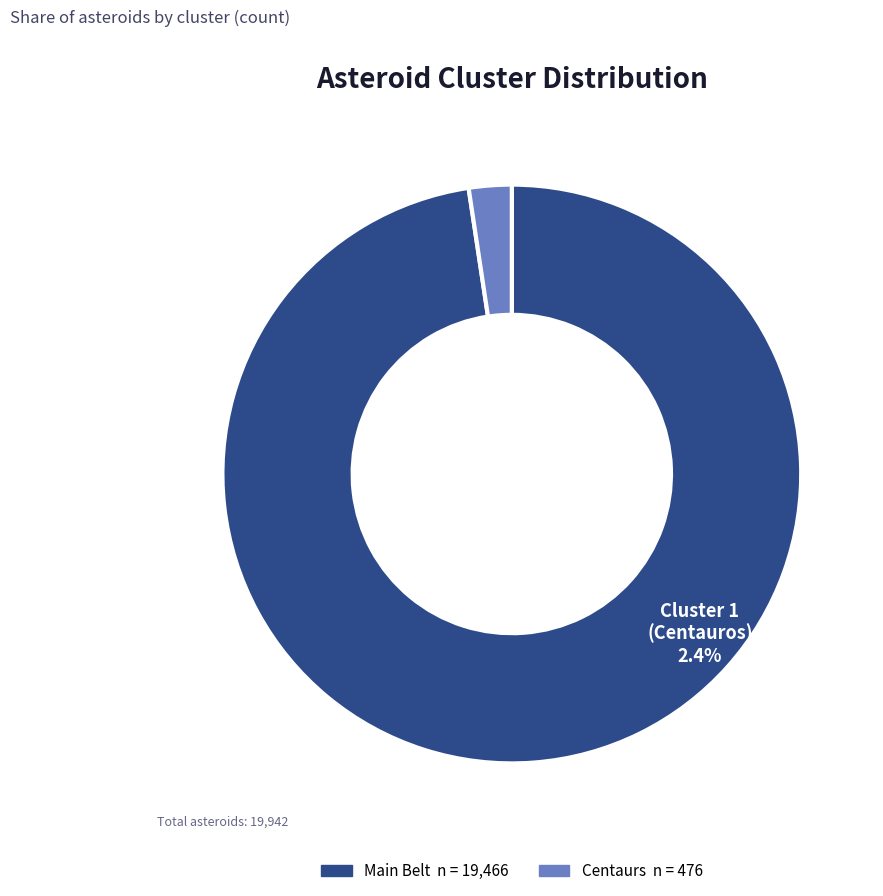

What percentage is NOT represented by Cluster 0
(Main Belt)?

2.4%